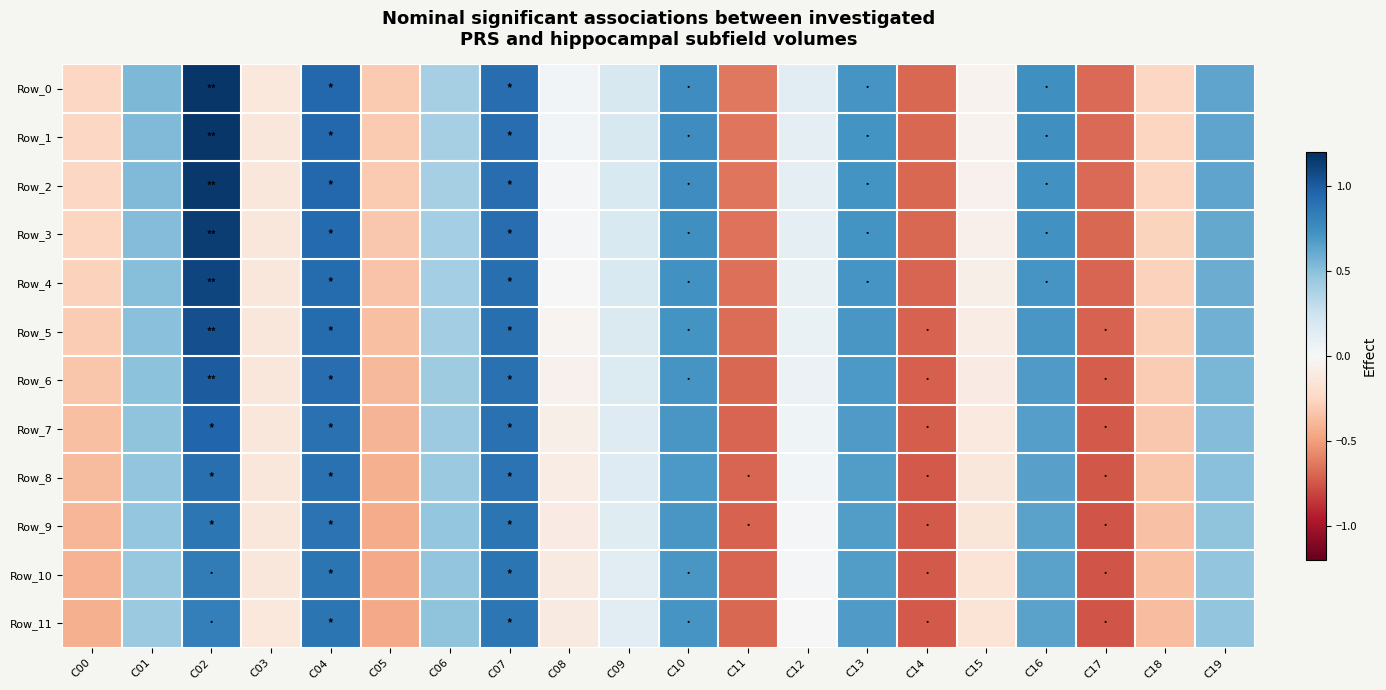

What is the total value across all series at C10?

8.6